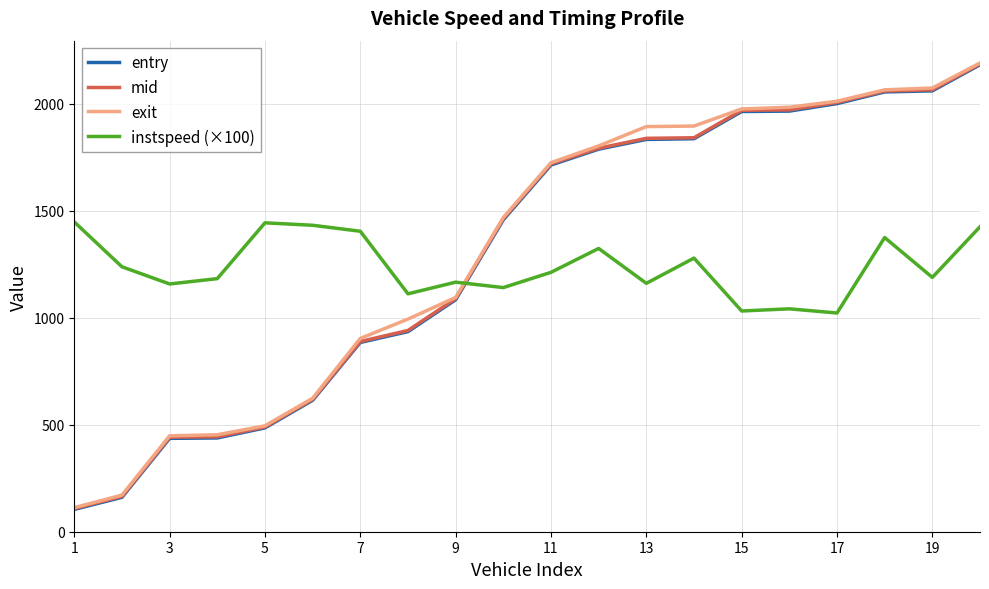

Which series has the widest spread of values?

exit